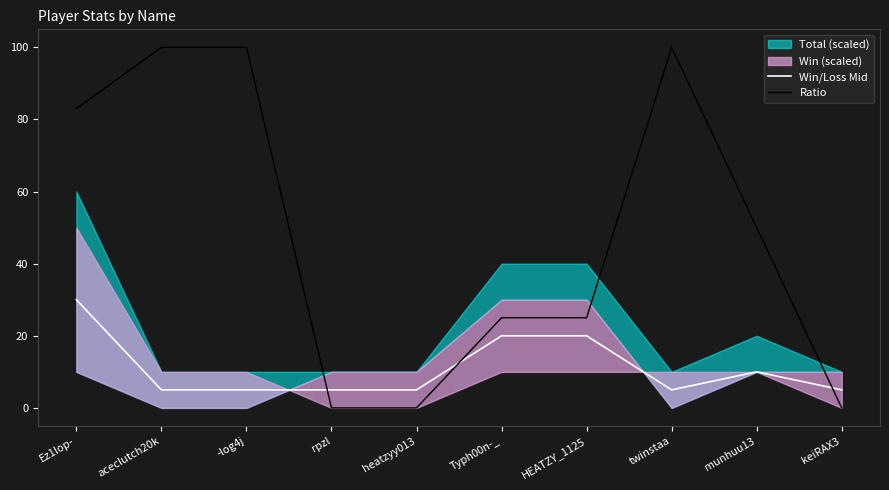

At which label is Ratio closest to 50?

munhuu13